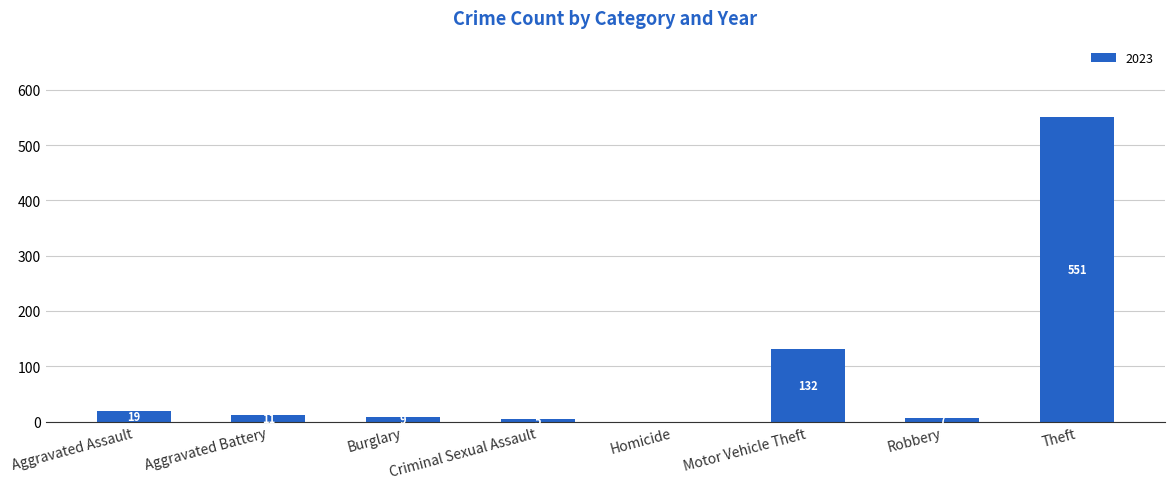

The value at Motor Vehicle Theft is 132. True or false?

True